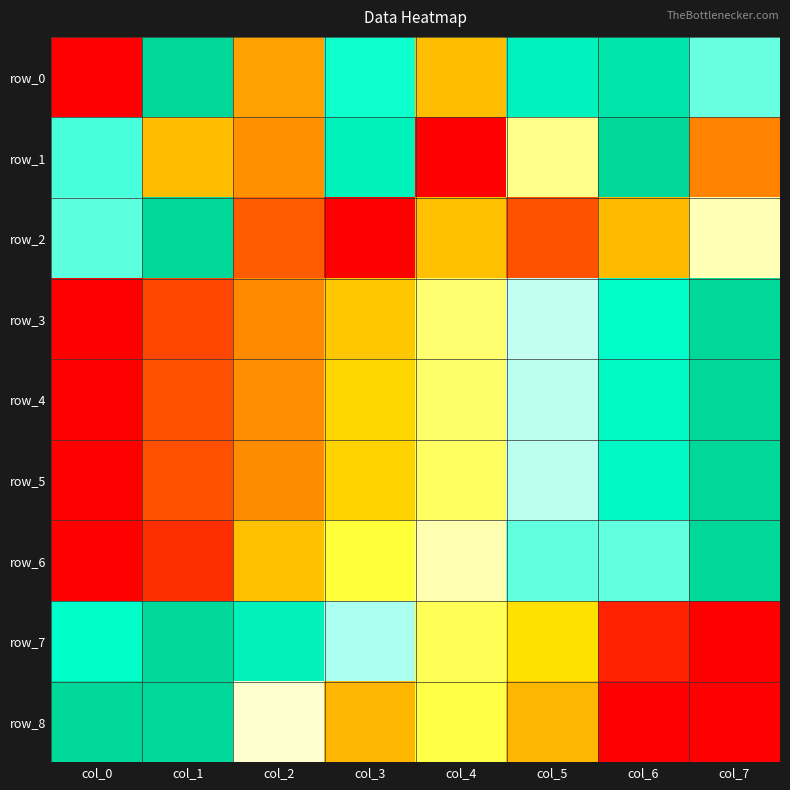

What is the highest value of the row_8 series?

1.0